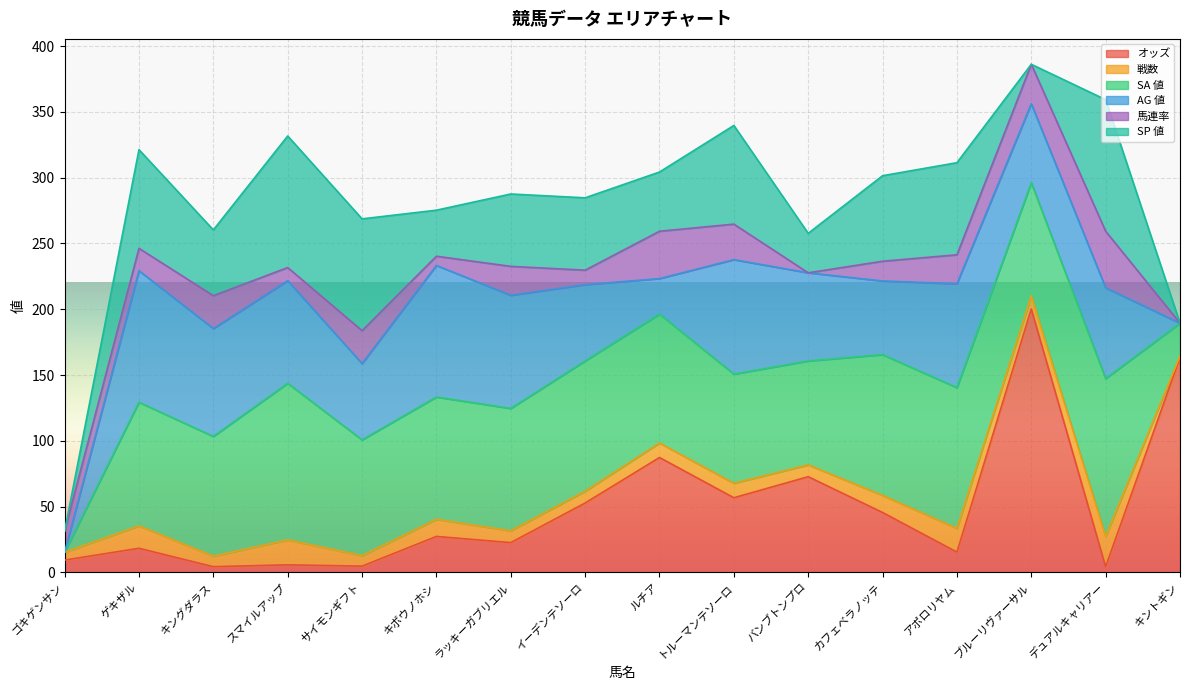

How many data points in AG 値 are less than 69?

8